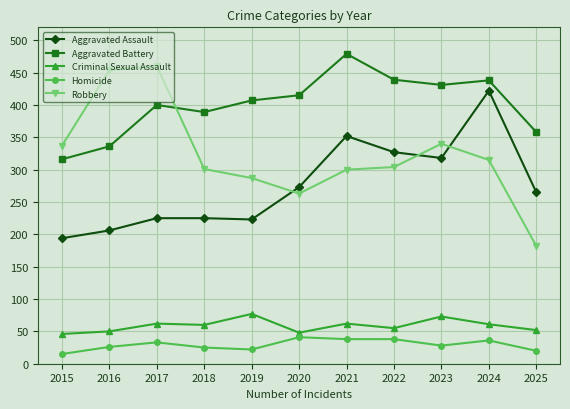

The Aggravated Battery series shows 400 at 2017. True or false?

True